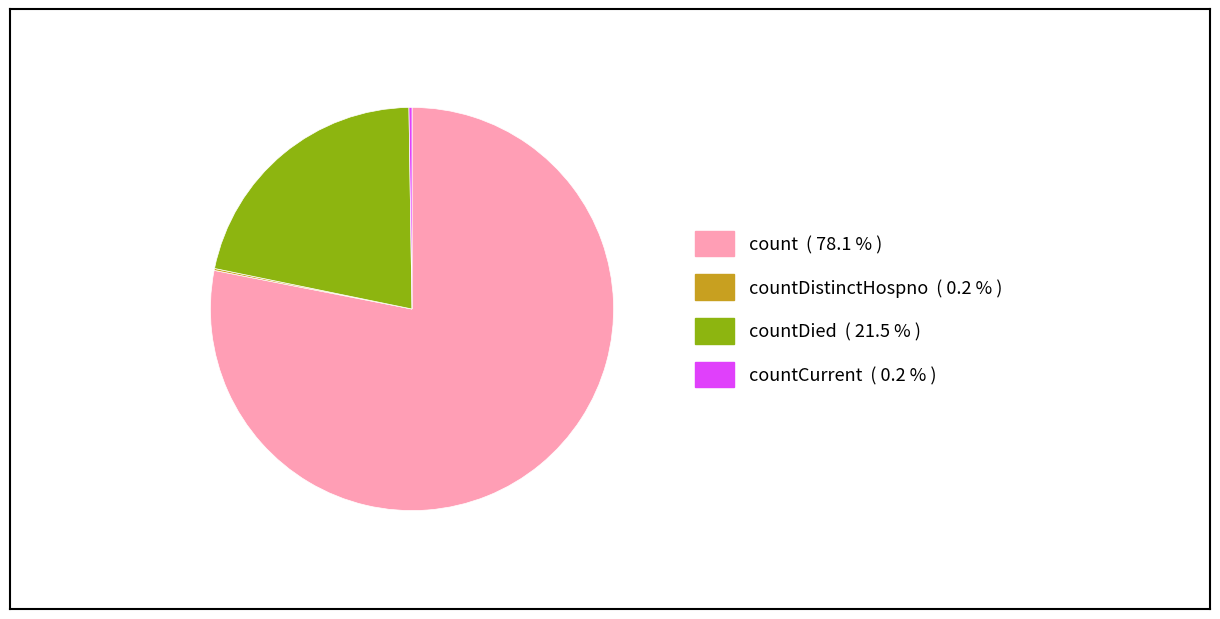

Is there any slice that represents more than half of the pie?

Yes